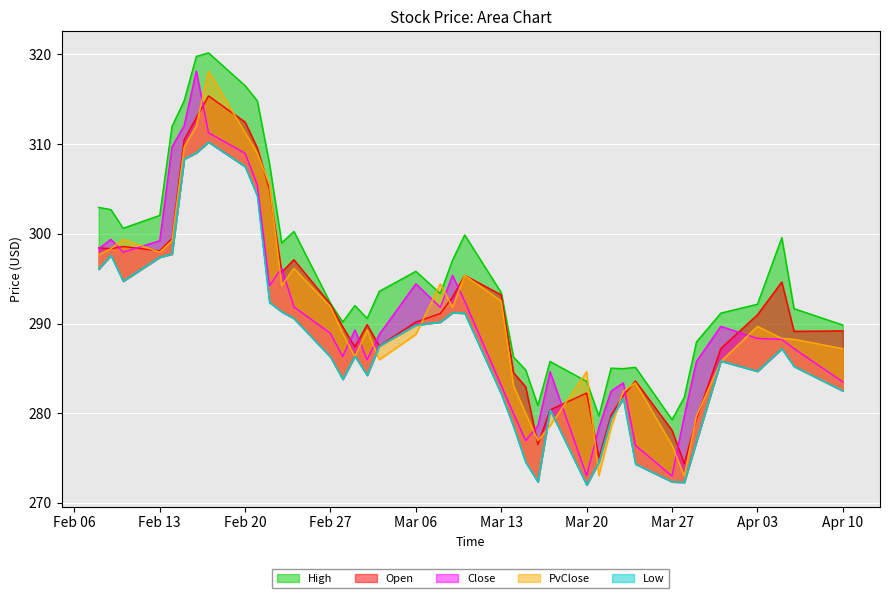

What is the sum of all High values?

11821.0